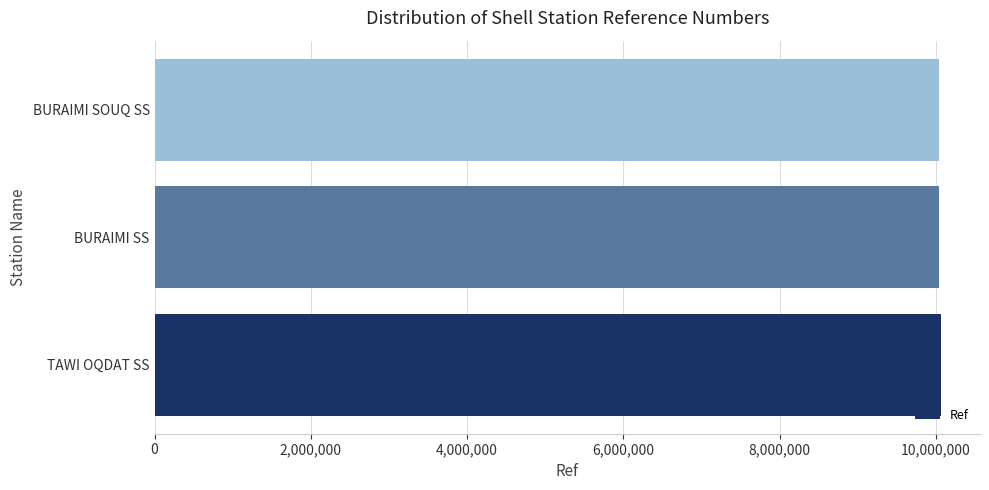

The chart shows a value of 6485672 at BURAIMI SOUQ SS. True or false?

False